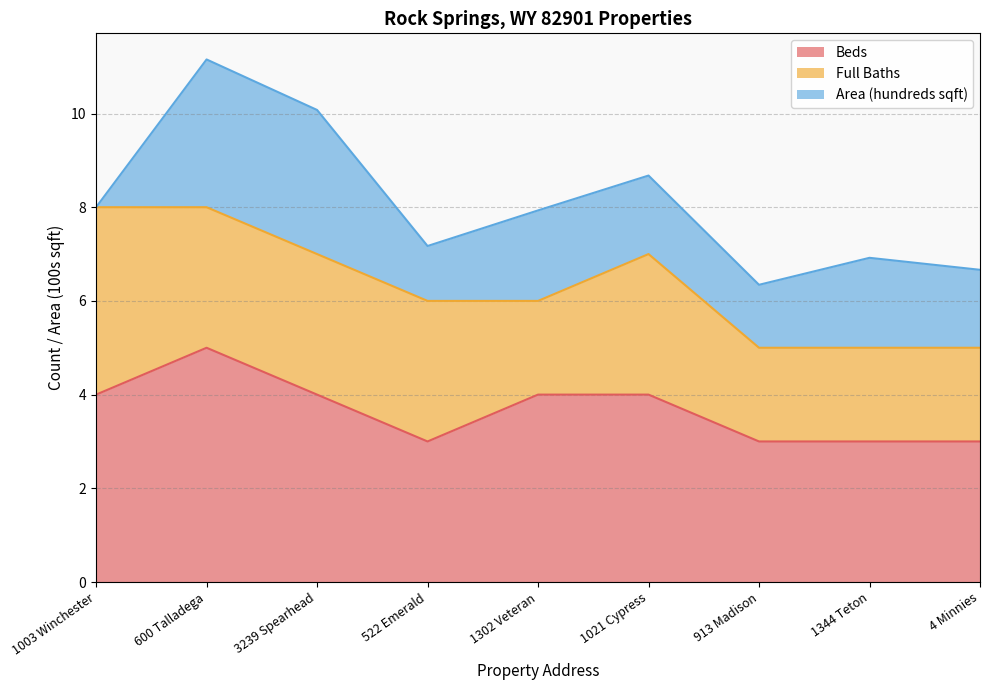

Is the value of Full Baths at 3239 Spearhead greater than the value of Beds at 3239 Spearhead?

No